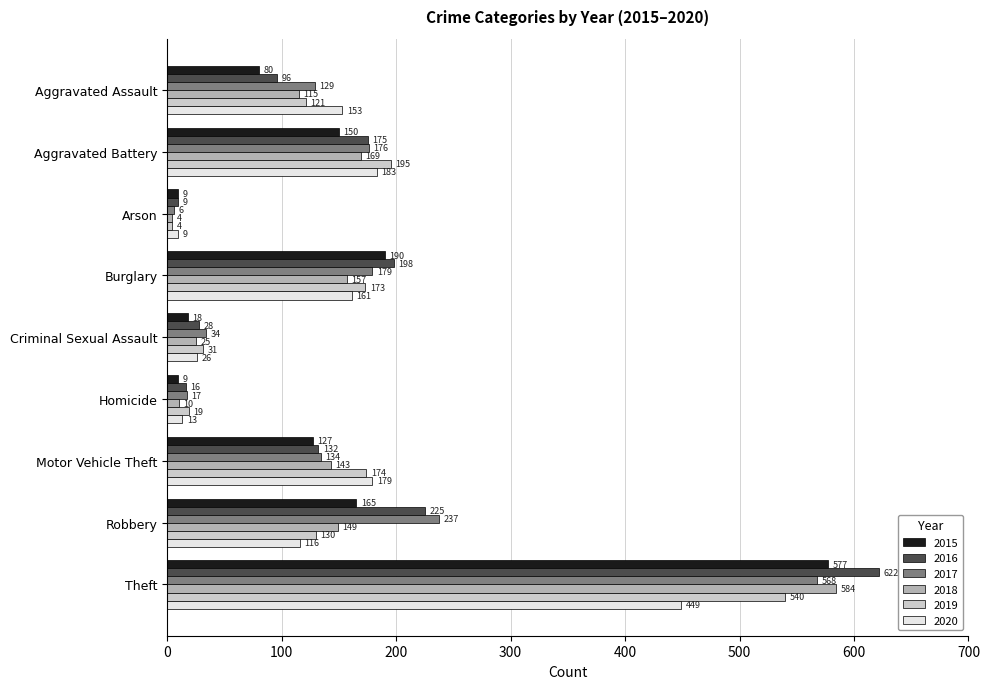

Which series changed the most between Burglary and Theft?

2018